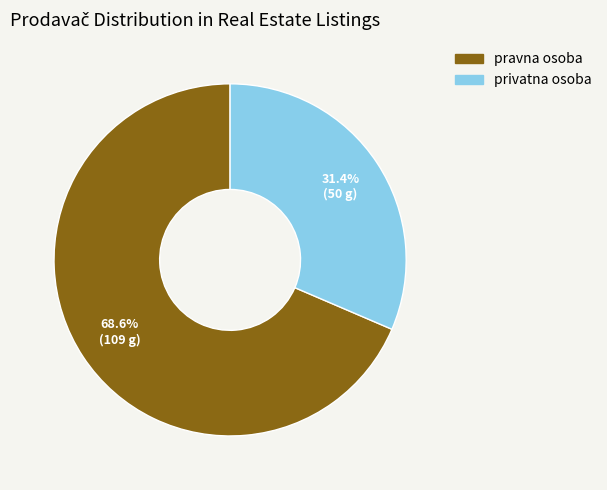

Which slice is the largest?

pravna osoba